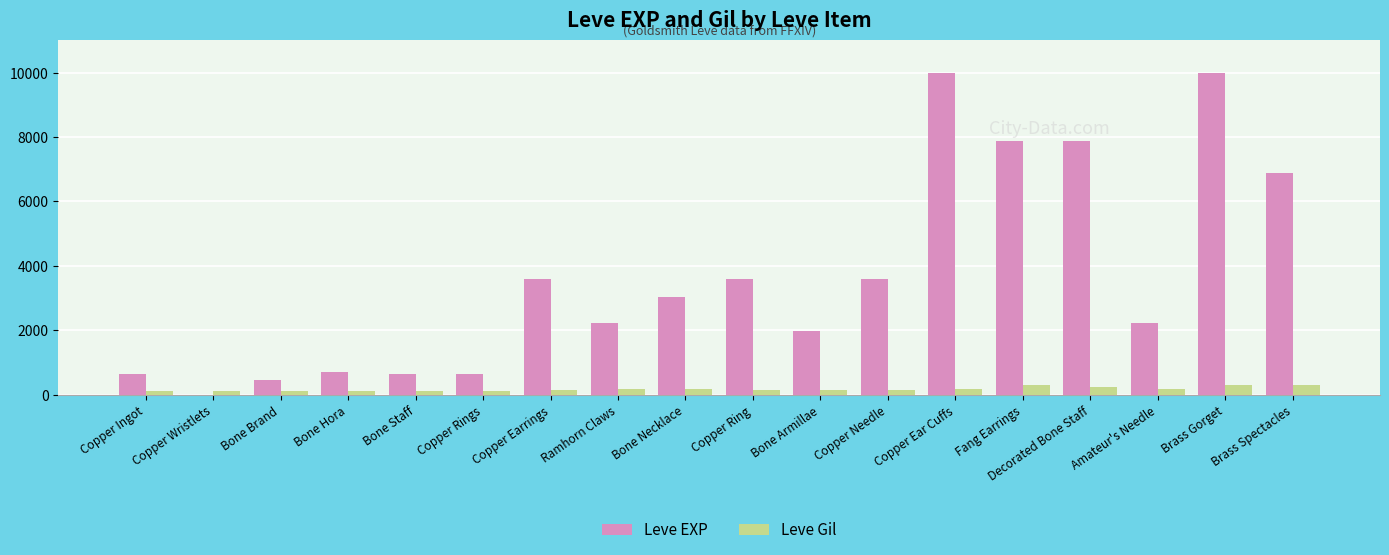

What are all the series names shown in the legend?

Leve EXP, Leve Gil